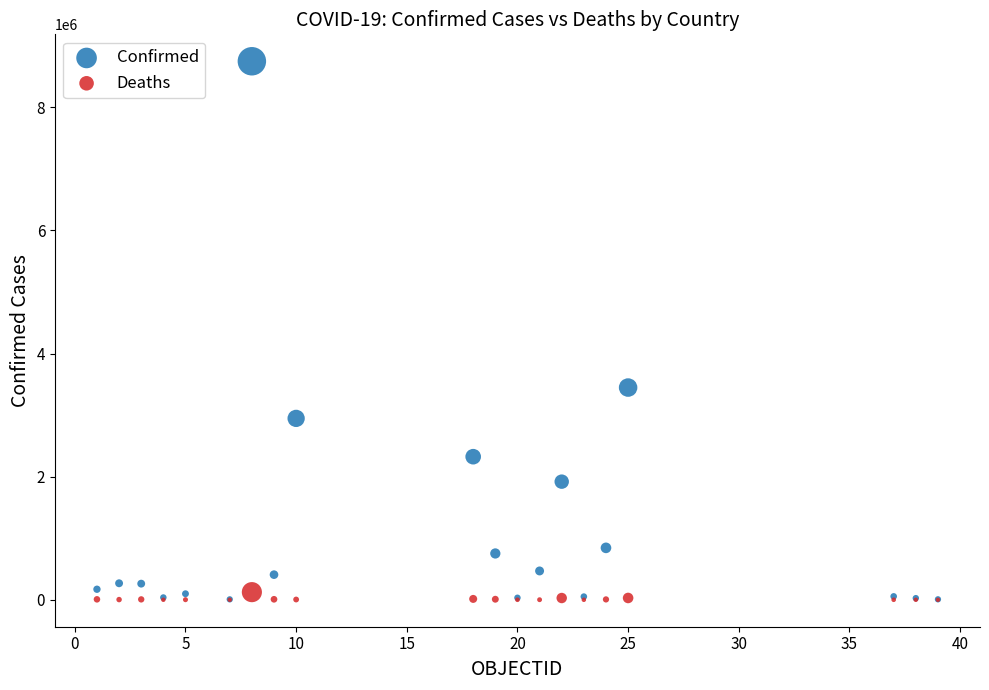

What are all the series names shown in the legend?

Confirmed, Deaths